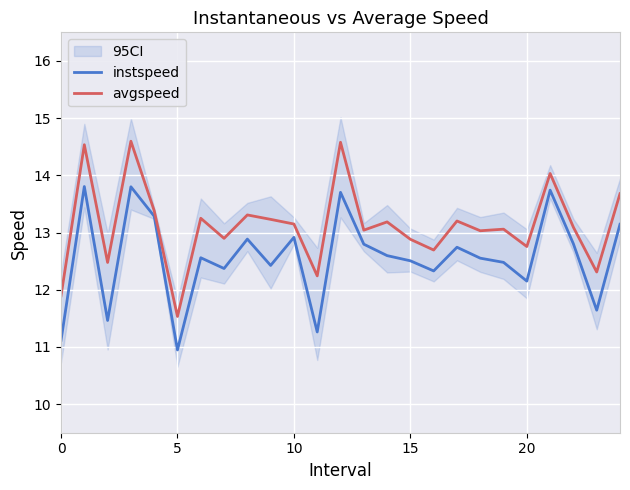

Is the value of avgspeed at 11 greater than the value of instspeed at 24?

No